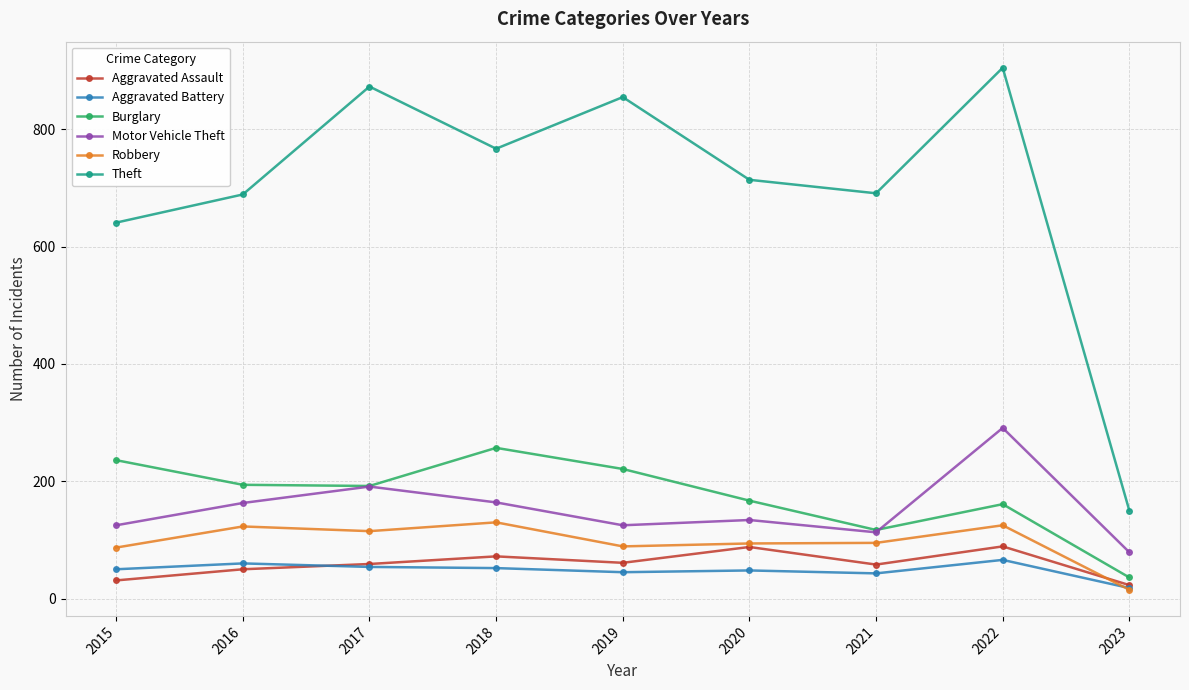

How many distinct data groups are displayed?

6